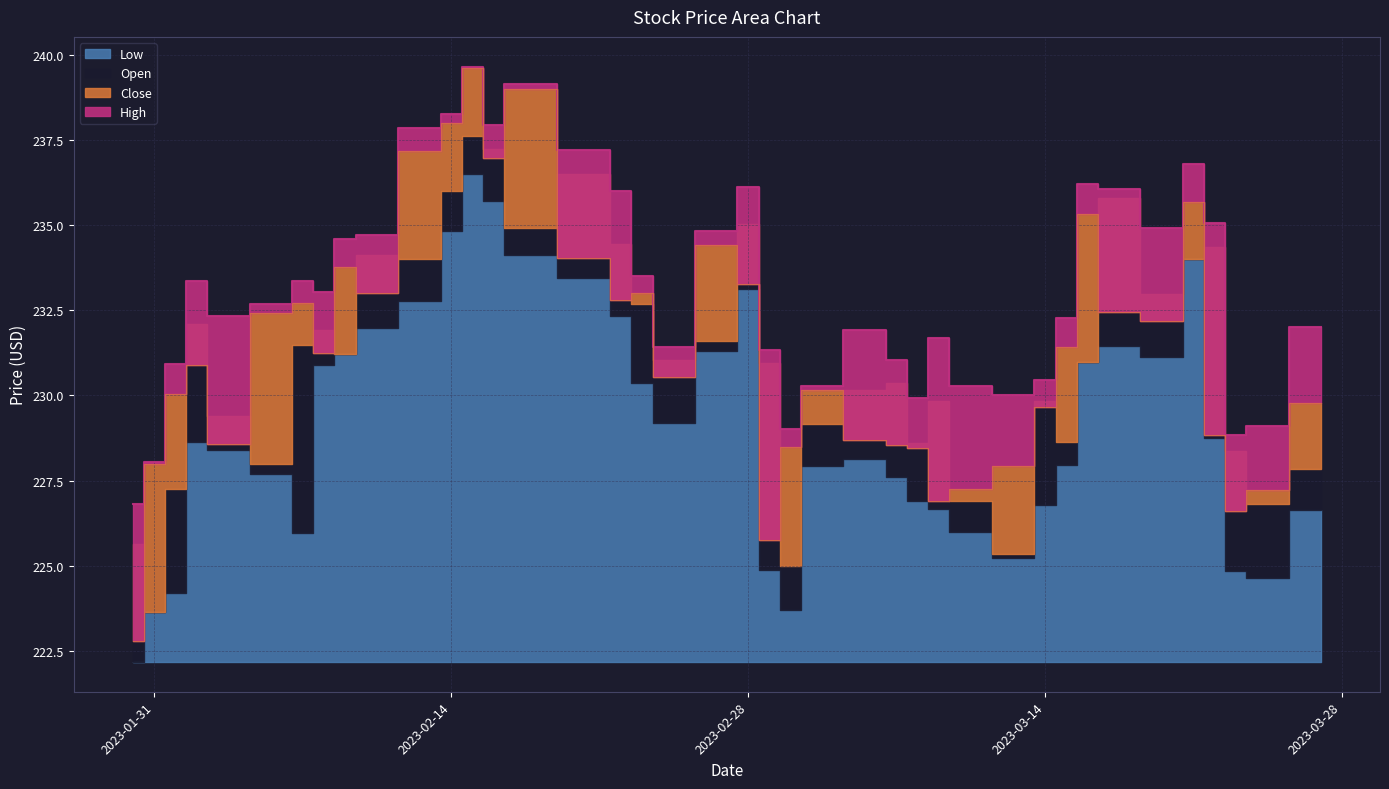

What position from the right is 2023-02-01?

38